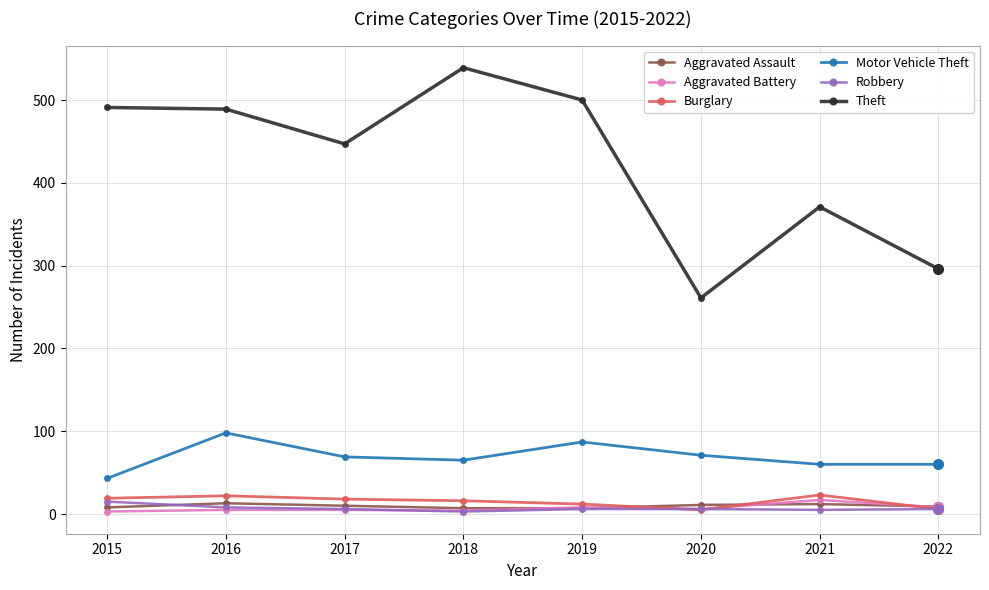

Which series has the largest total across all categories?

Theft